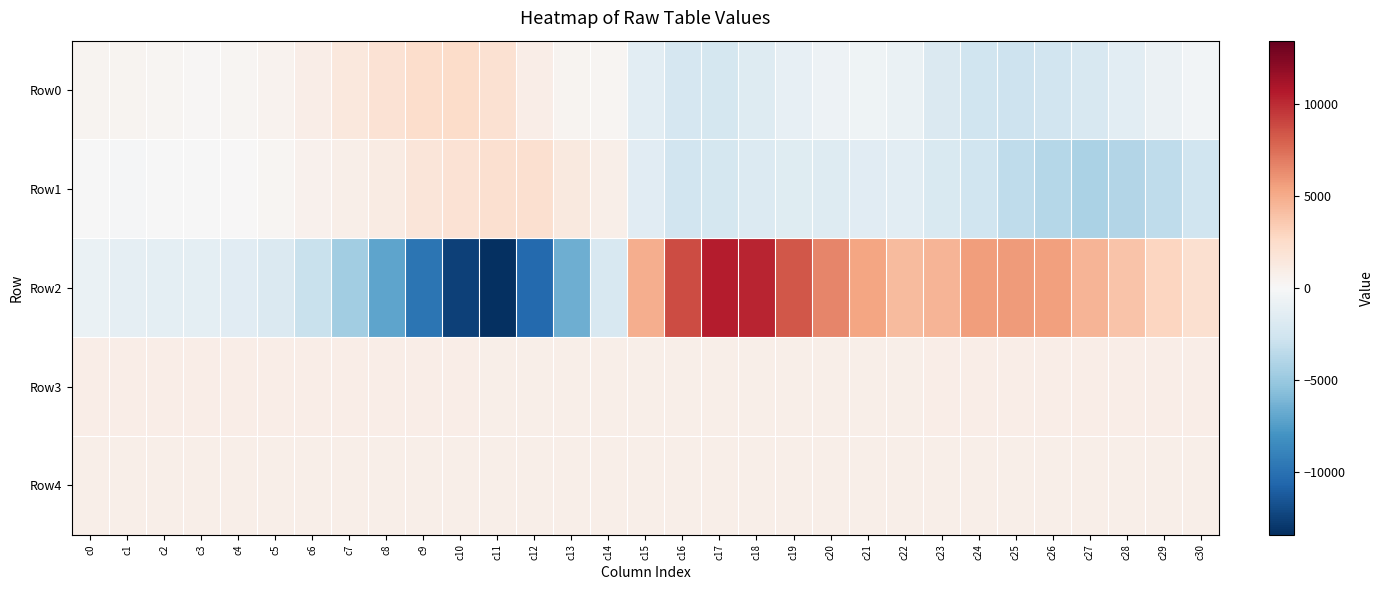

Reading left to right, transcribe all the data shown in this chart.

Row0: c0=381	c1=360	c2=287	c3=184	c4=217	c5=431	c6=928	c7=1450	c8=1963	c9=2382	c10=2511	c11=2012	c12=877	c13=365	c14=232	c15=-1388	c16=-2255	c17=-2358	c18=-1756	c19=-1082	c20=-690	c21=-618	c22=-922	c23=-1934	c24=-2705	c25=-2827	c26=-2520	c27=-2169	c28=-1454	c29=-739	c30=-334
Row1: c0=-56	c1=-119	c2=-88	c3=-56	c4=95	c5=255	c6=598	c7=807	c8=1148	c9=1591	c10=1963	c11=2187	c12=2167	c13=1318	c14=823	c15=-1473	c16=-2623	c17=-2386	c18=-1845	c19=-1658	c20=-1694	c21=-1545	c22=-1457	c23=-2066	c24=-2686	c25=-3396	c26=-3812	c27=-4205	c28=-3889	c29=-3418	c30=-2677
Row2: c0=-925	c1=-1170	c2=-1268	c3=-1346	c4=-1517	c5=-1927	c6=-3023	c7=-4715	c8=-7087	c9=-9824	c10=-12561	c11=-13430	c12=-10488	c13=-6547	c14=-2130	c15=4836	c16=8770	c17=10583	c18=10190	c19=8383	c20=6556	c21=5264	c22=4245	c23=4598	c24=5665	c25=5682	c26=5504	c27=4616	c28=3866	c29=2936	c30=2127
Row3: c0=850	c1=854	c2=851	c3=847	c4=842	c5=843	c6=845	c7=843	c8=840	c9=845	c10=842	c11=837	c12=837	c13=833	c14=826	c15=830	c16=822	c17=828	c18=823	c19=829	c20=825	c21=833	c22=835	c23=841	c24=842	c25=850	c26=853	c27=858	c28=858	c29=861	c30=861
Row4: c0=820	c1=819	c2=818	c3=817	c4=813	c5=817	c6=818	c7=818	c8=818	c9=822	c10=824	c11=821	c12=824	c13=820	c14=818	c15=820	c16=822	c17=825	c18=816	c19=819	c20=821	c21=818	c22=819	c23=820	c24=818	c25=823	c26=825	c27=824	c28=826	c29=827	c30=832